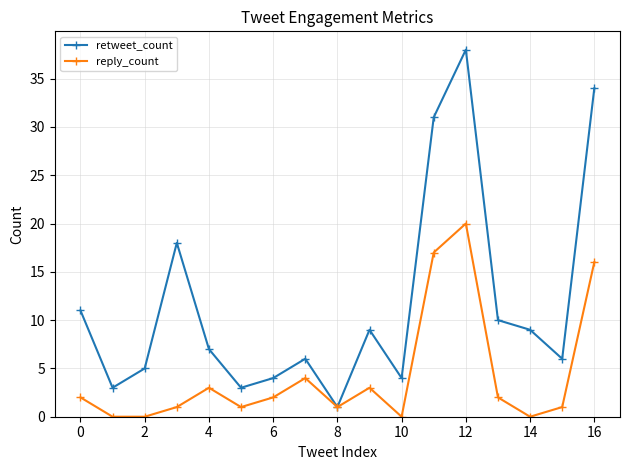

True or false: retweet_count has more than 1 interior local peaks.

True